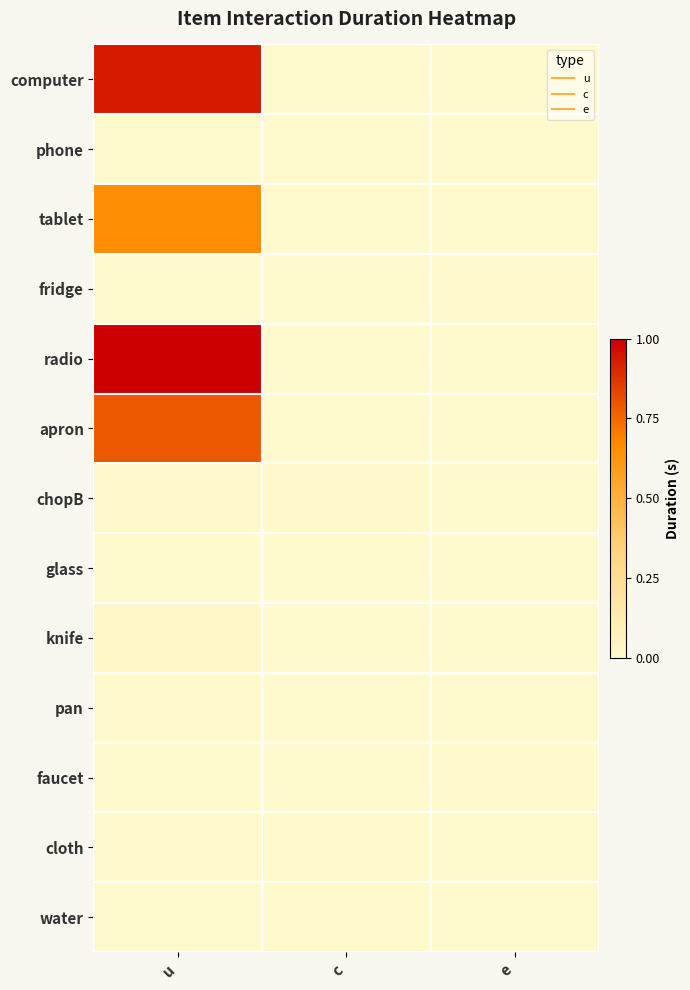

Which has a higher value, c or e?

c